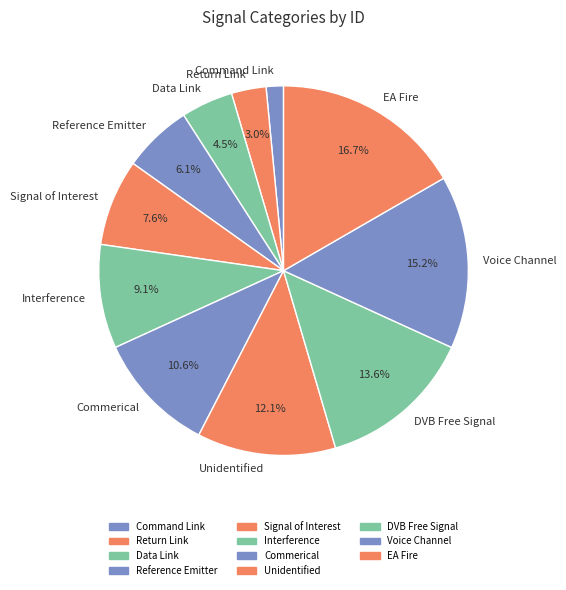

Which category has the smallest portion of the pie?

Command Link